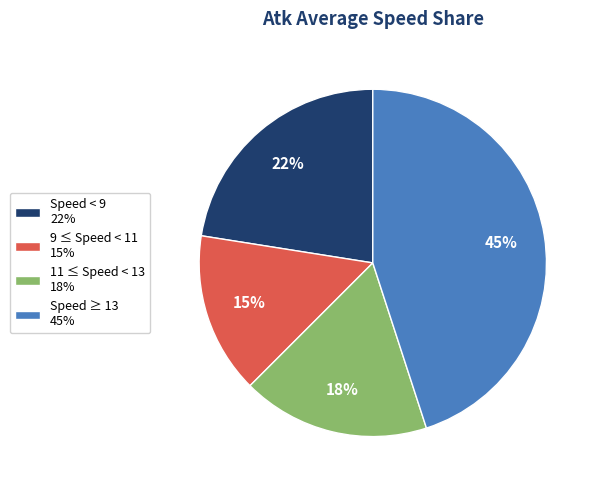

Combined, do Speed < 9 22% and 11 ≤ Speed < 13 18% account for over 50%?

No